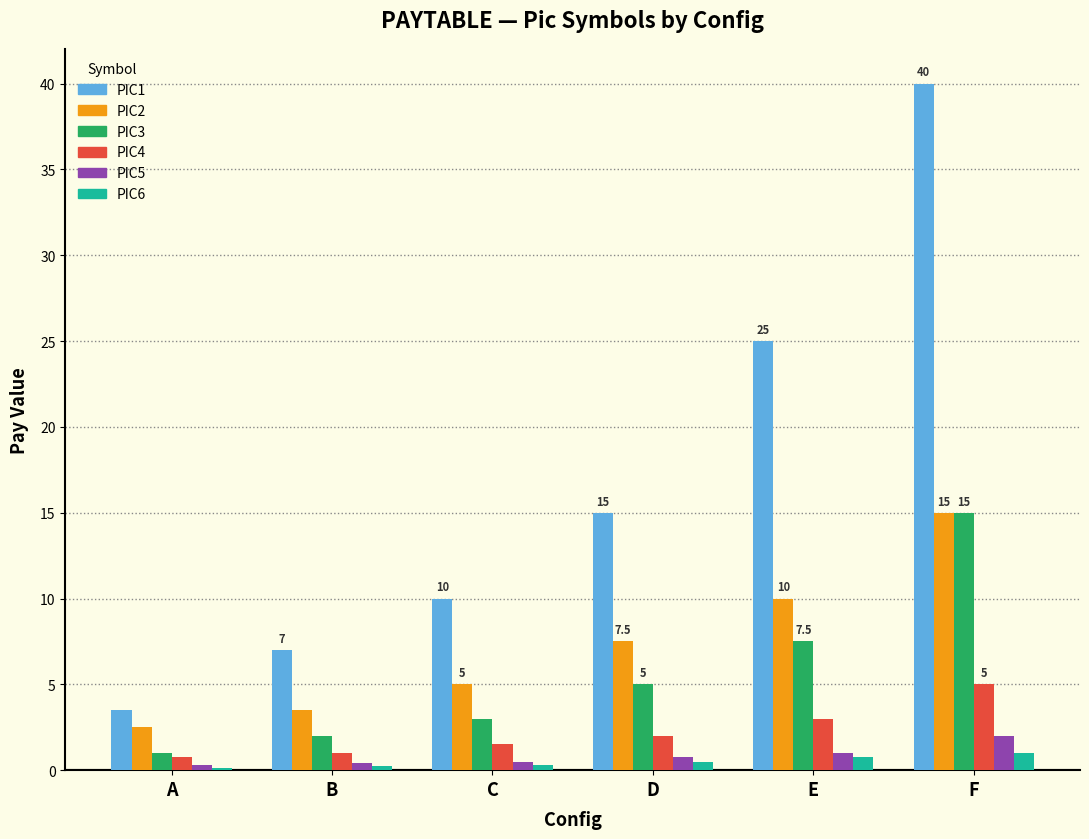

What is the spread (max minus min) of values at C?

9.7